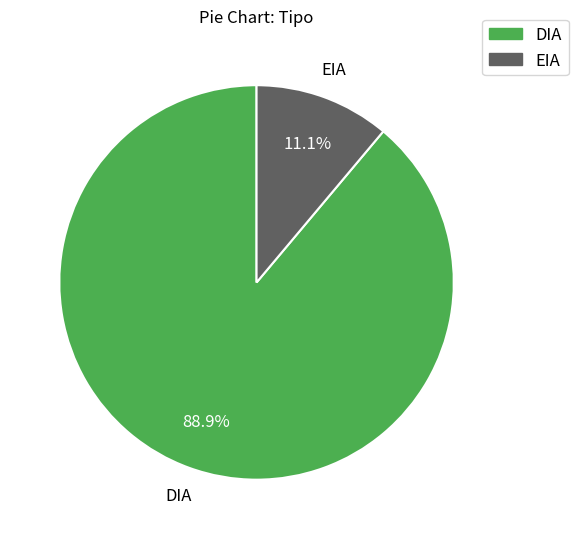

What percentage is NOT represented by EIA?

88.9%